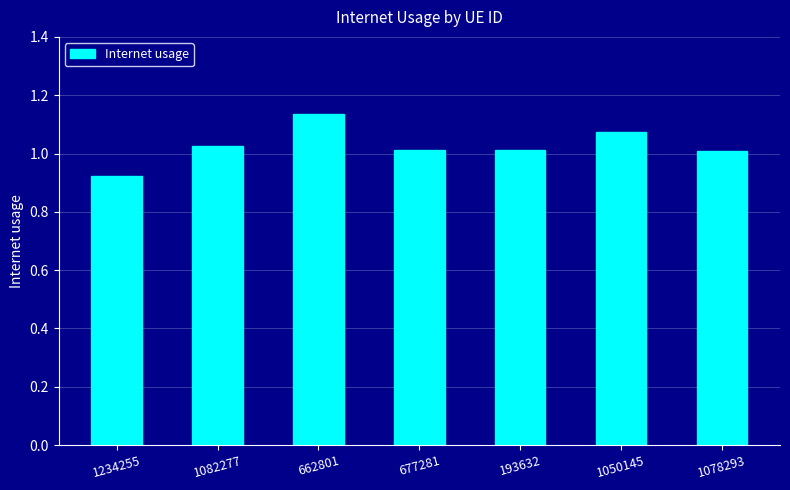

Is it true that the value at 1050145 is 1.5?

False